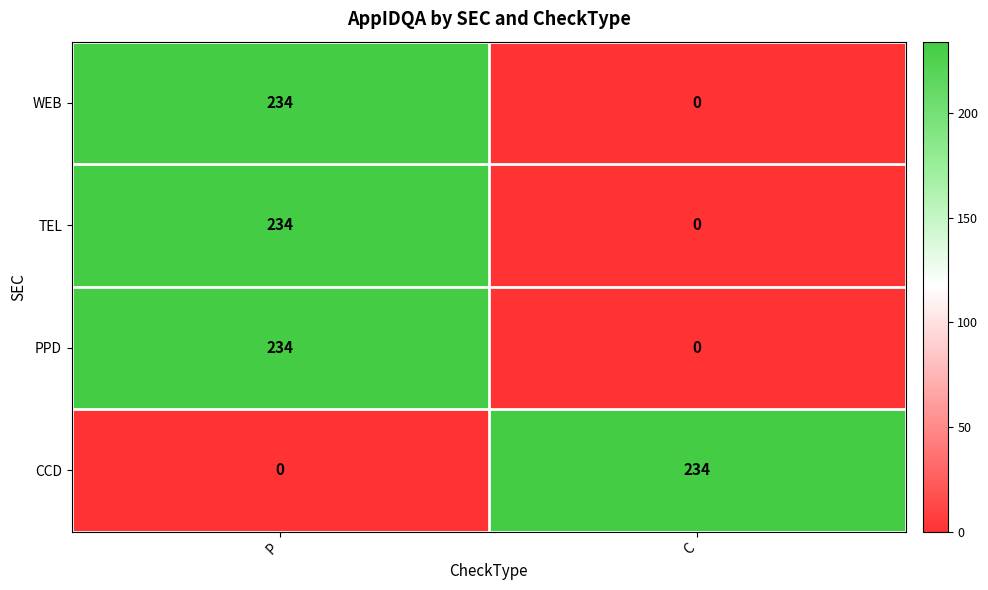

What is the difference between the highest and lowest values at P?

234